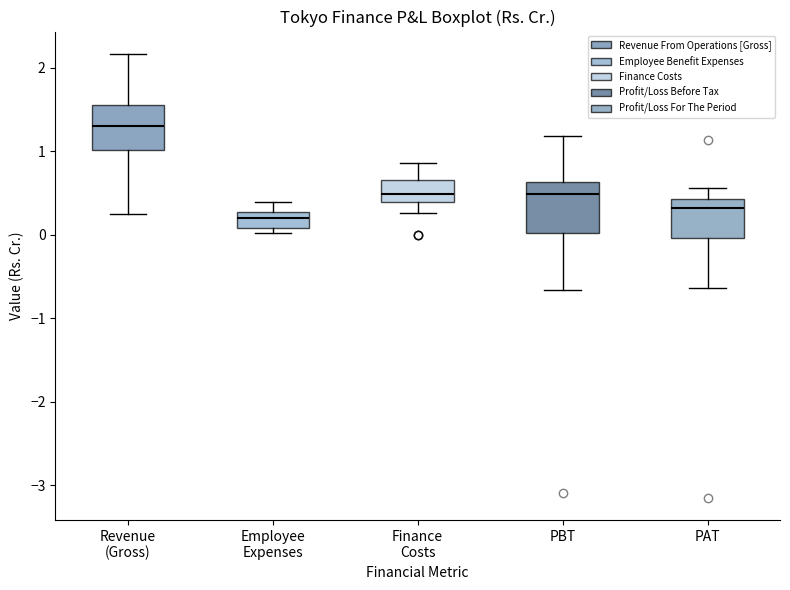

Reading left to right, read every box against the y-axis: the position of its median line, the range the box covers, and the ends of its whiskers. The values are not printed on the chart, so give them approximately, as read against the axis.

Revenue (Gross): median 1.3, box 1.0 to 1.6, whiskers 0.3 to 2.2
Employee Expenses: median 0.2, box 0.1 to 0.3, whiskers 0.0 to 0.4
Finance Costs: median 0.5, box 0.4 to 0.7, whiskers 0.3 to 0.9
PBT: median 0.5, box 0.0 to 0.6, whiskers -0.7 to 1.2
PAT: median 0.3, box 0.0 to 0.4, whiskers -0.6 to 0.6